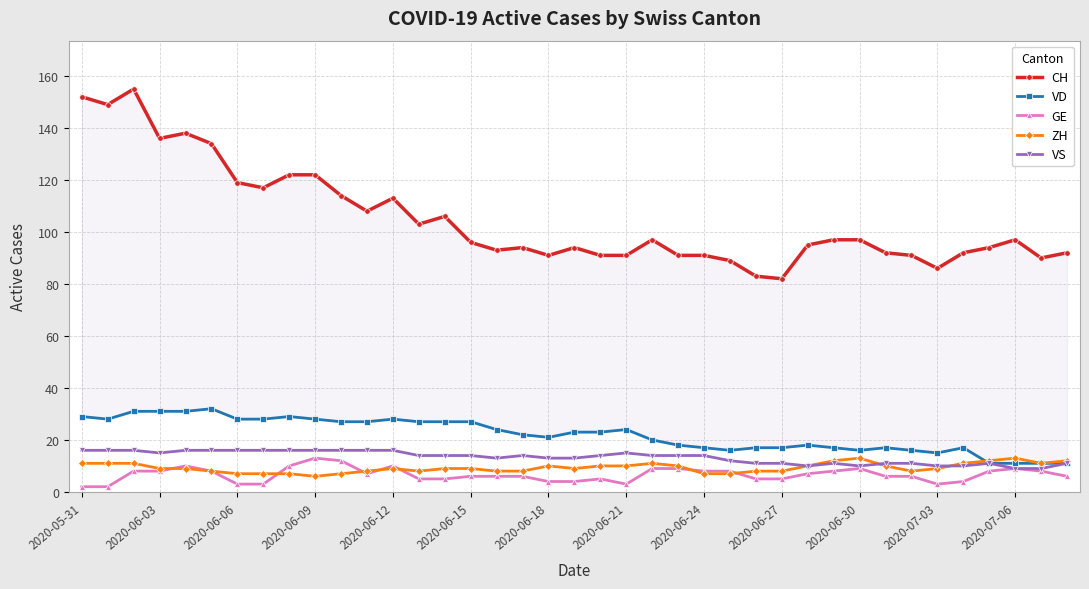

How many lines are shown in the chart?

5